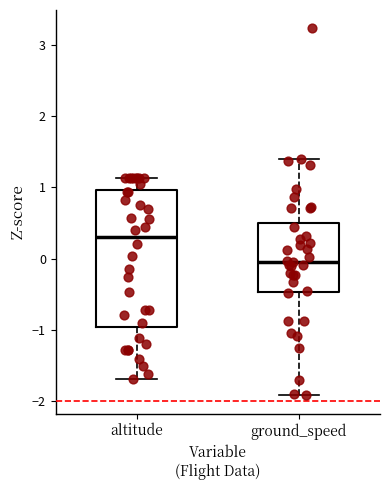

Which box's median line is the highest?

altitude